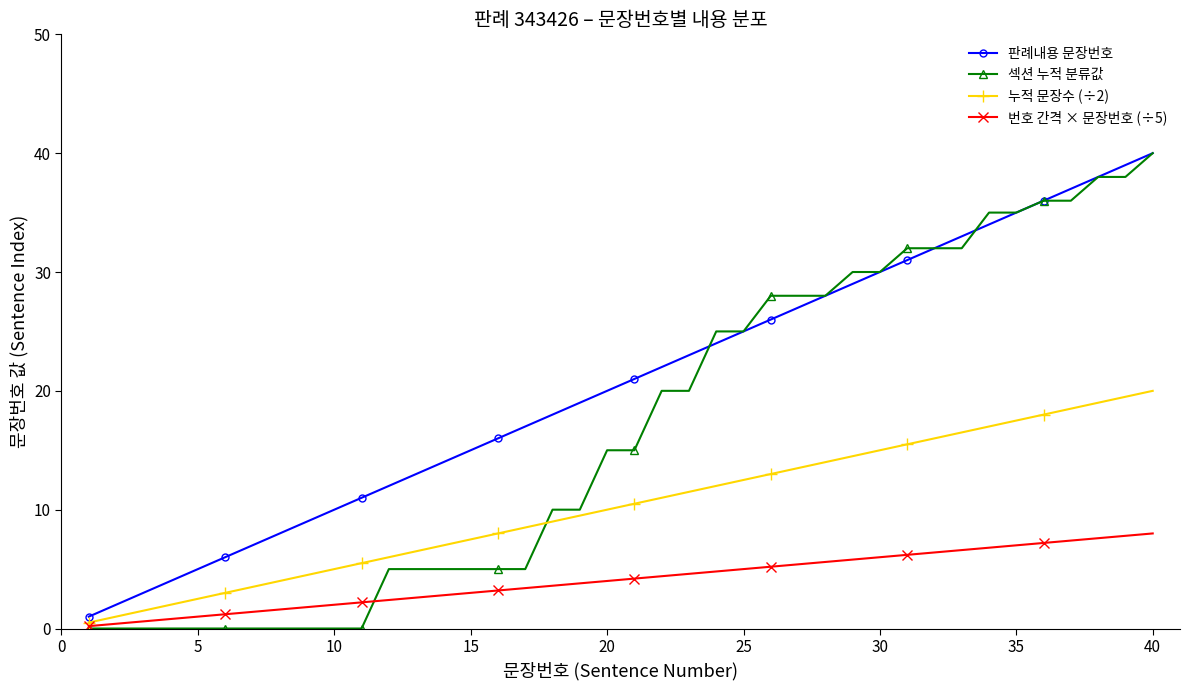

True or false: 누적 문장수 (÷2) has more than 2 points higher than both neighbors.

False